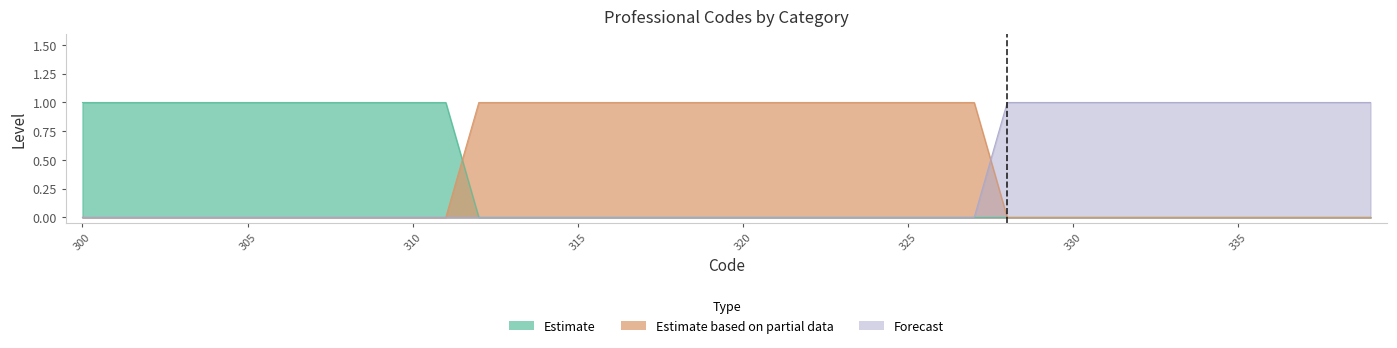

Between 323 and 332, which series saw the biggest shift?

Estimate based on partial data